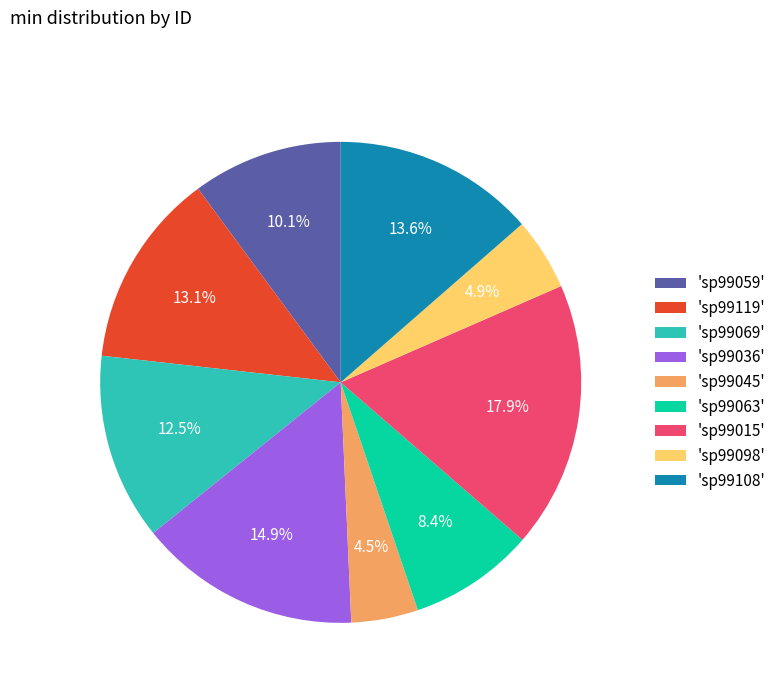

Is there any slice that represents more than half of the pie?

No